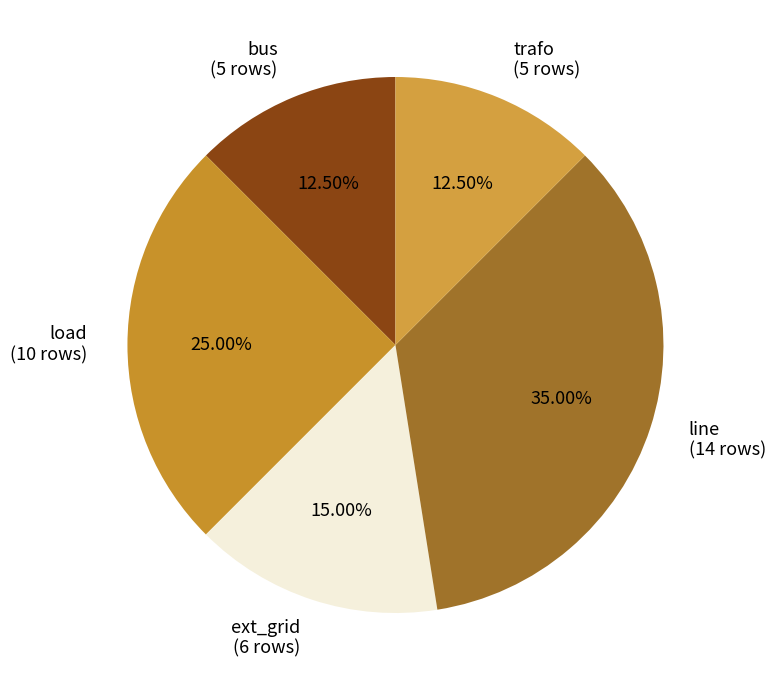

Is the sum of ext_grid (6 rows) and load (10 rows) greater than half?

No